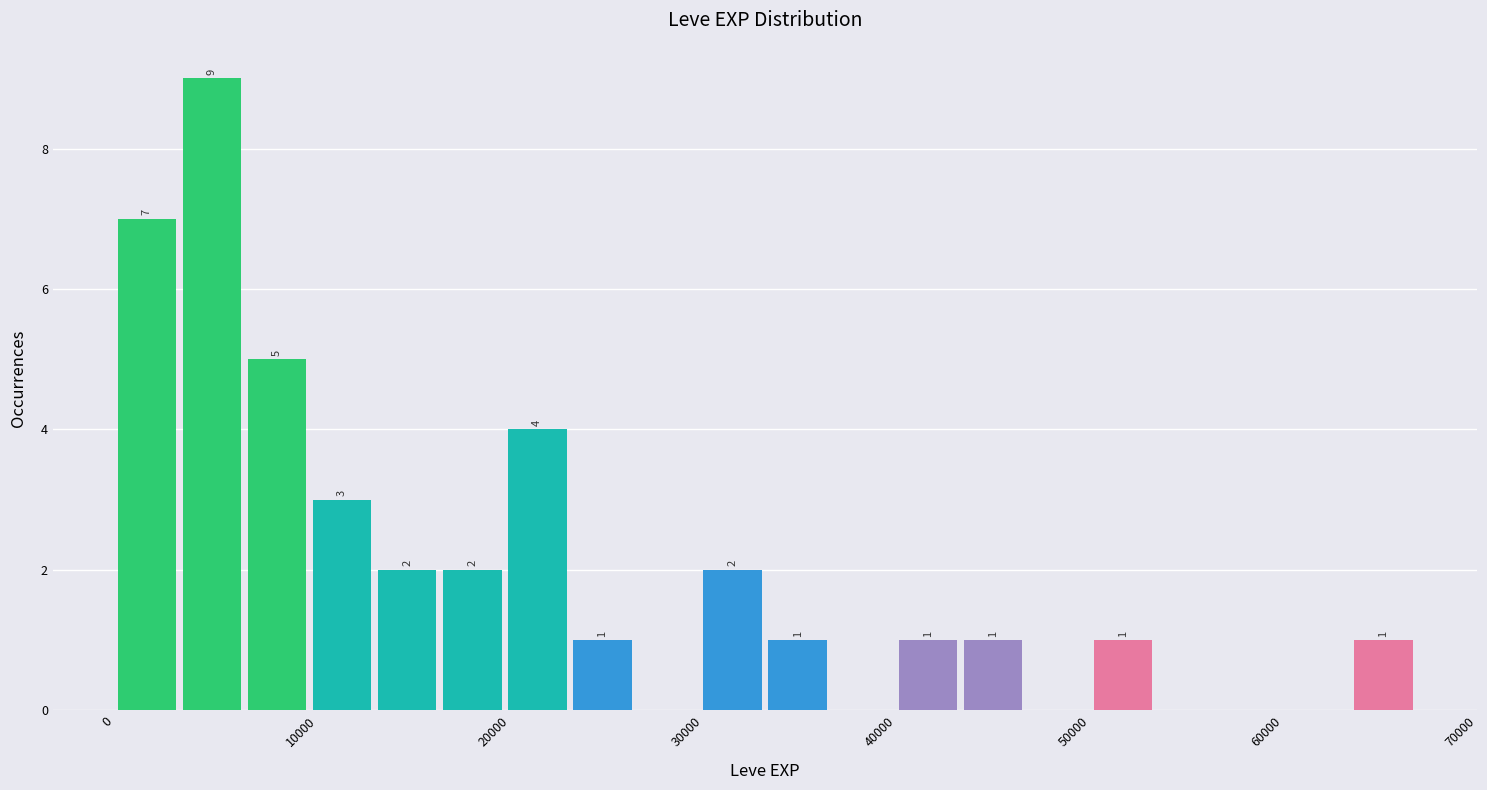

Around what value on the x-axis is the tallest bar? Give the approximate position of its centre, as read against the axis.

5000